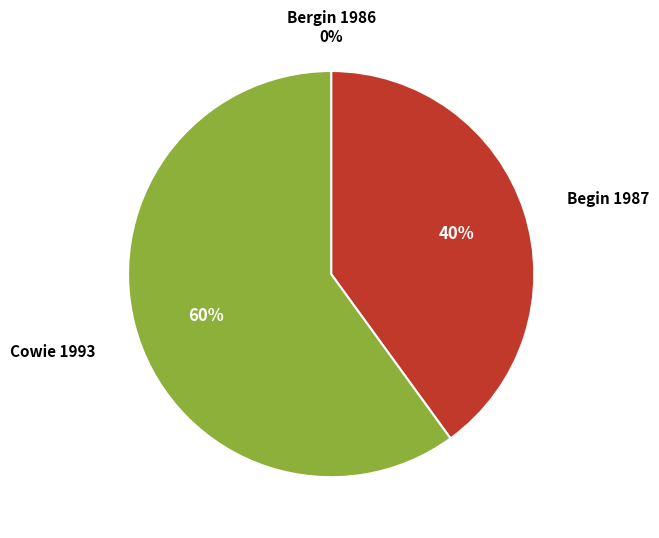

Which slice represents more than half of the pie?

Cowie 1993